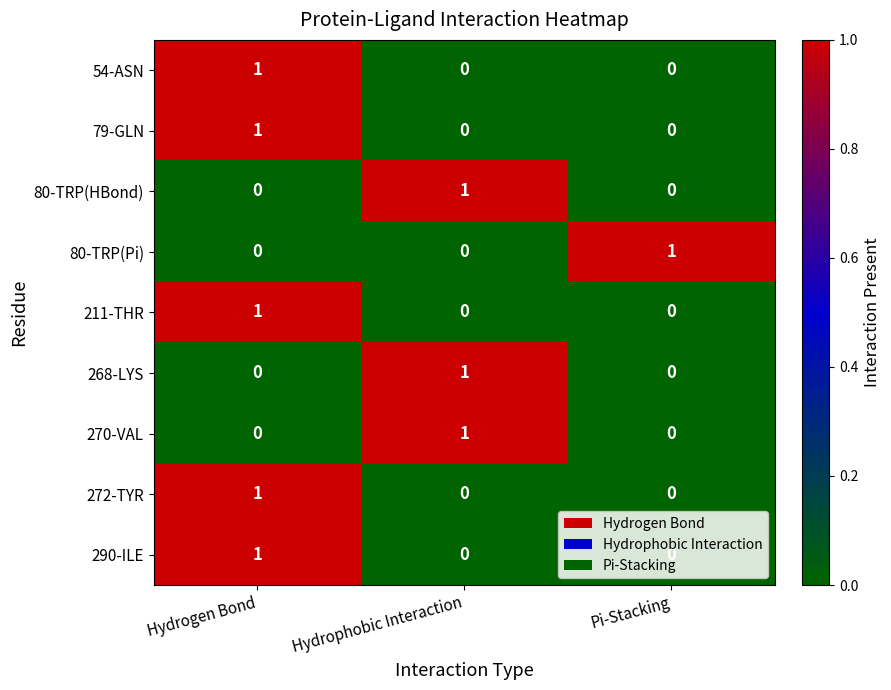

Is it true that 268-LYS equals 0 at Hydrogen Bond?

True